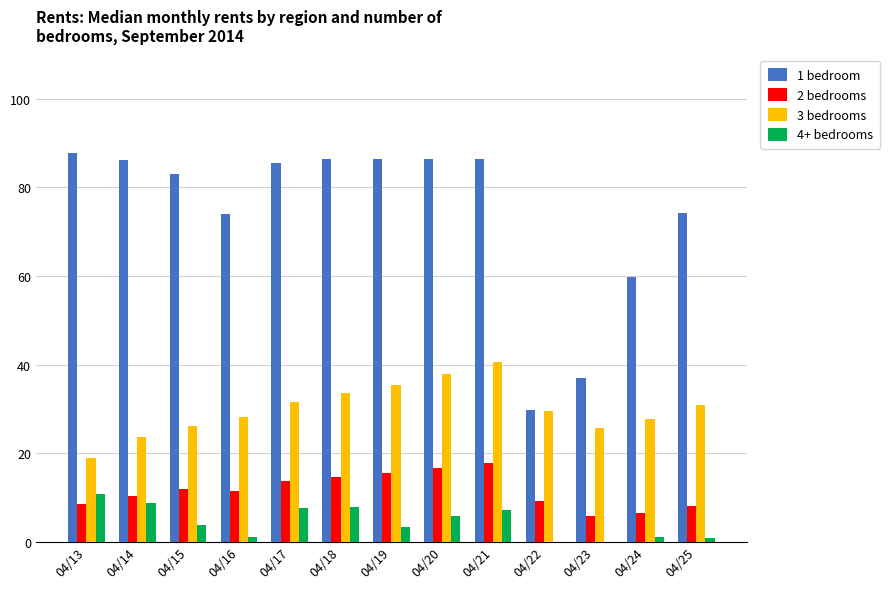

Which series changed the most between 04/15 and 04/23?

1 bedroom